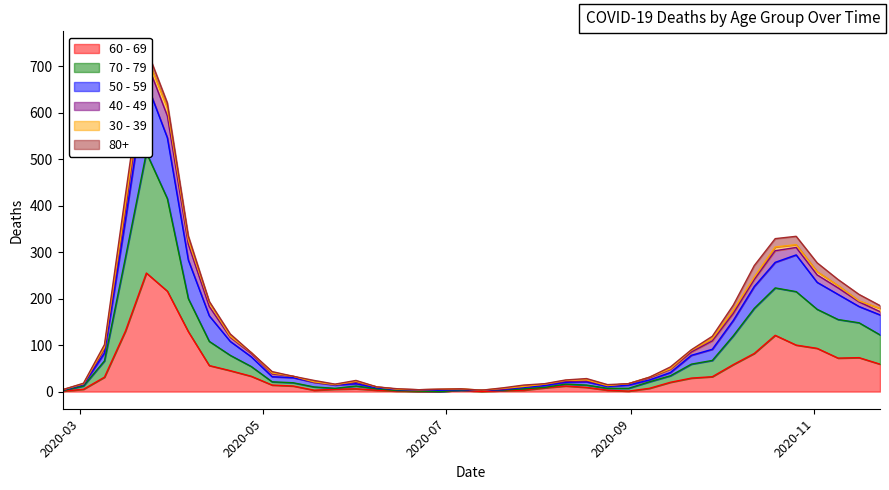

Is the value of 50 - 59 at 2020-06-15 greater than the value of 60 - 69 at 2020-06-15?

Yes